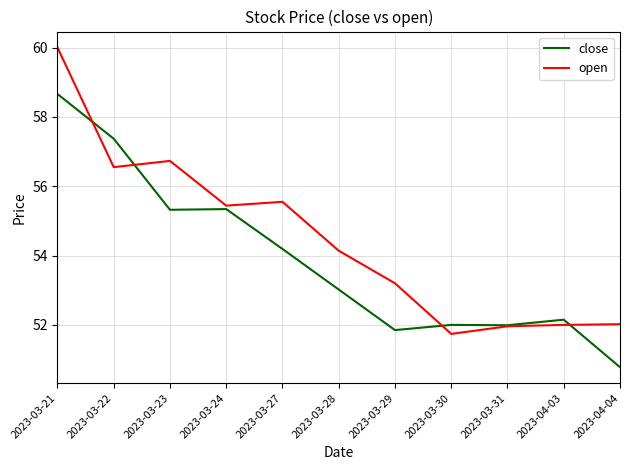

What position from the right is 2023-04-03?

2